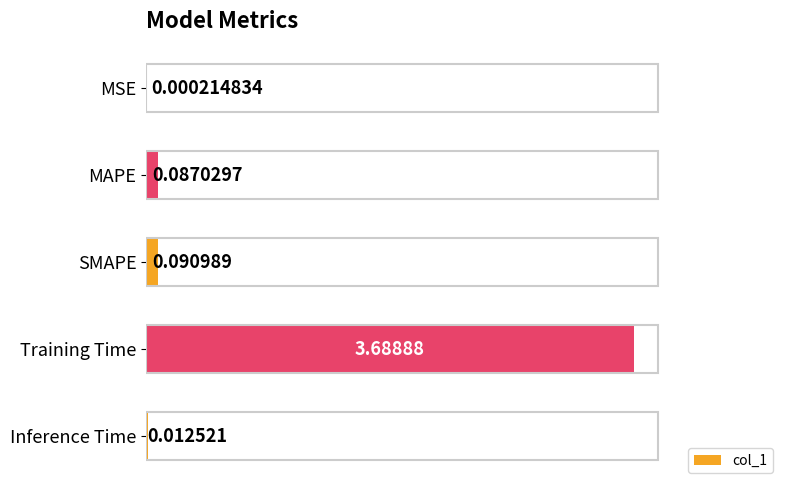

At which label is the value closest to 1?

SMAPE